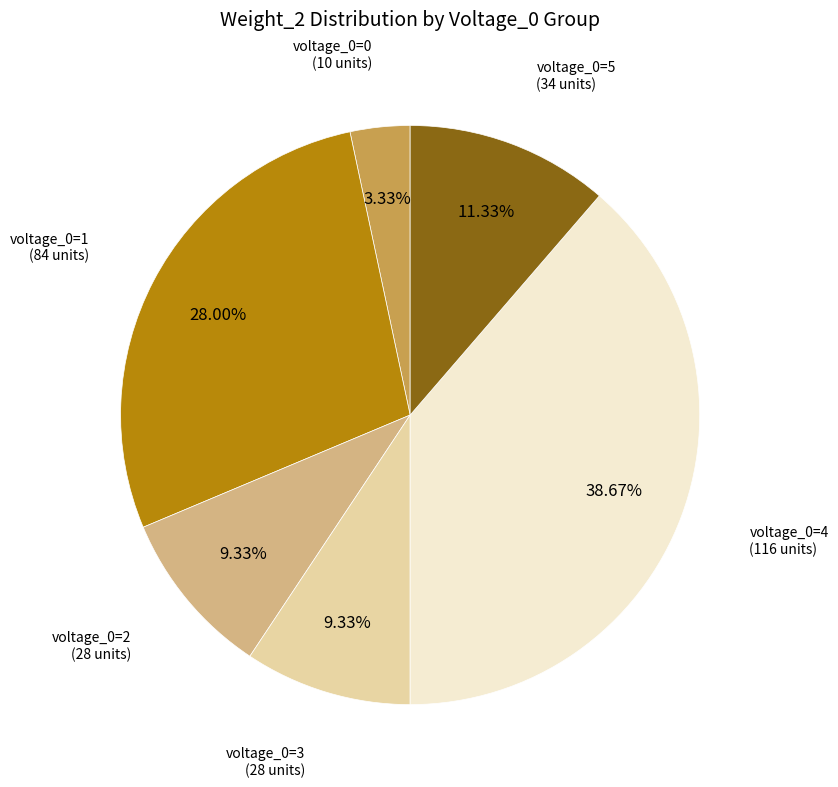

Is there a majority slice in this chart?

No